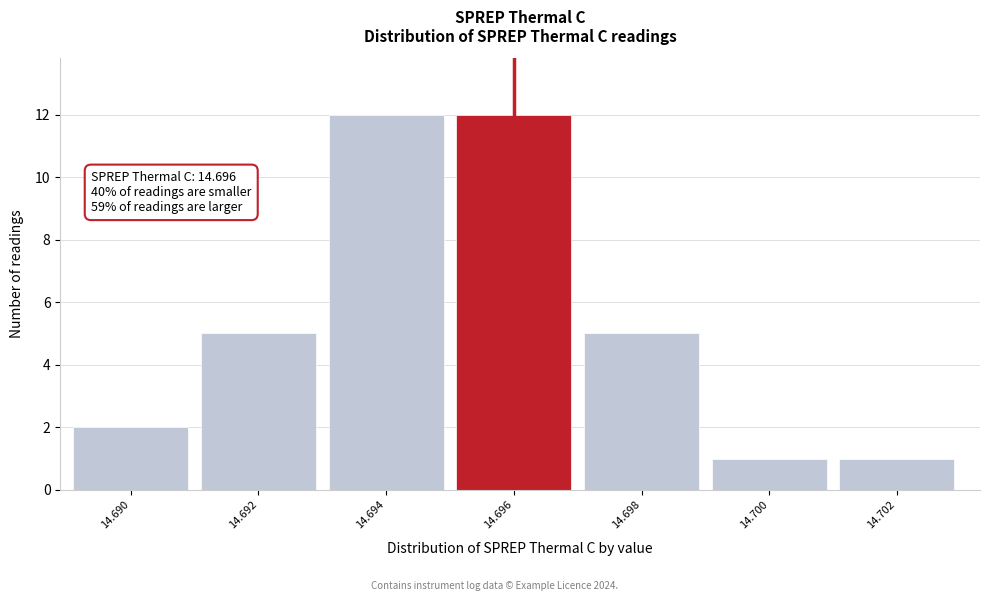

Reading left to right, transcribe all the data shown in this chart.

14.690=2	14.692=5	14.694=12	14.696=12	14.698=5	14.700=1	14.702=1